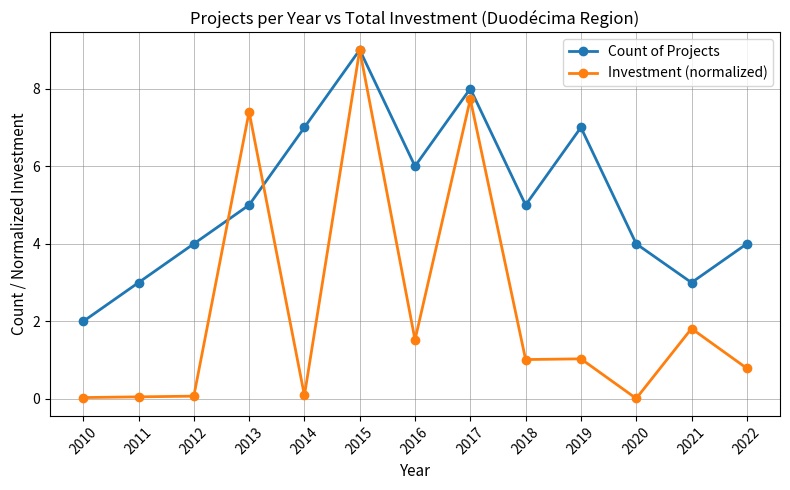

Is it true that Count of Projects equals 6.0 at 2012?

False